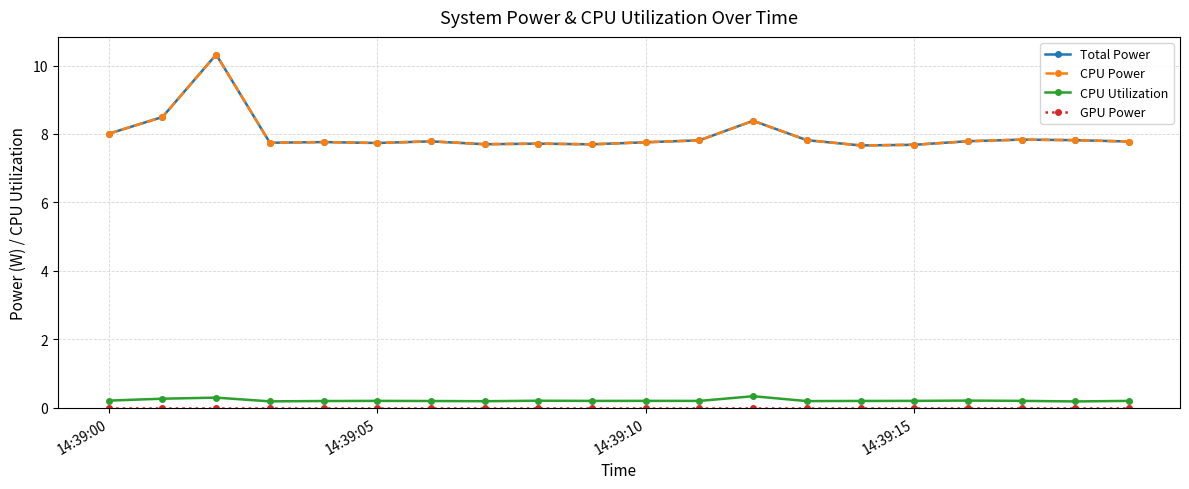

True or false: Total Power has more than 0 points higher than both neighbors.

True